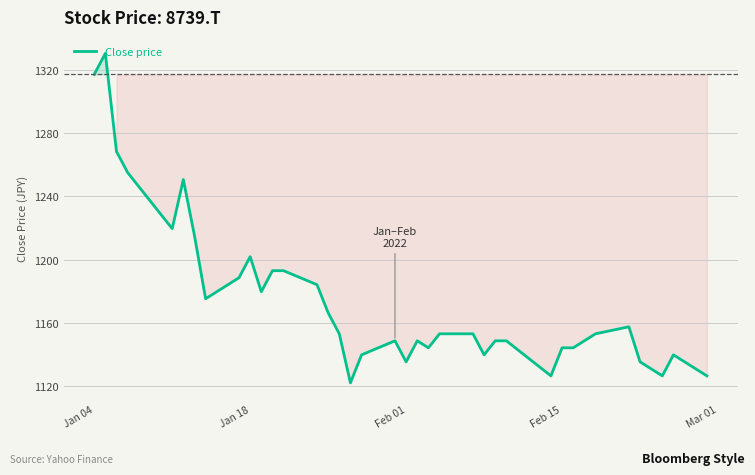

What is the difference between the maximum and minimum values?

208.4